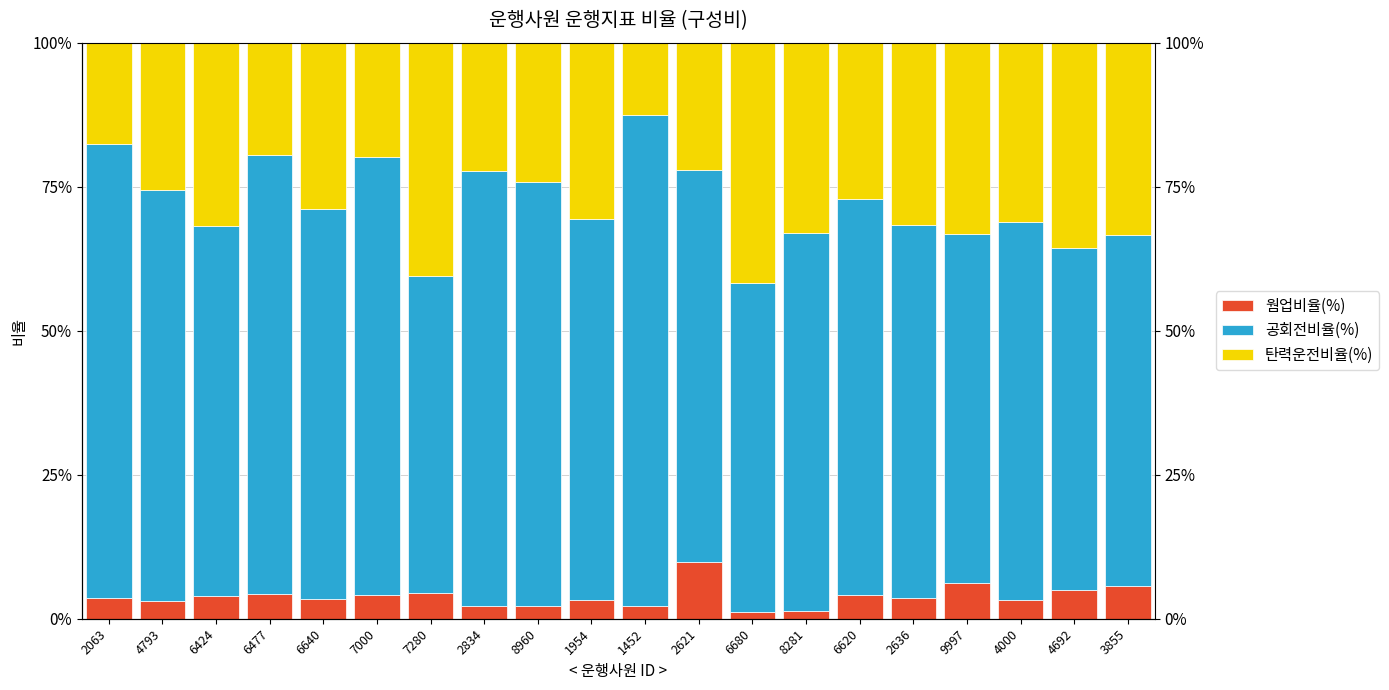

What is the greatest value displayed?

85.1